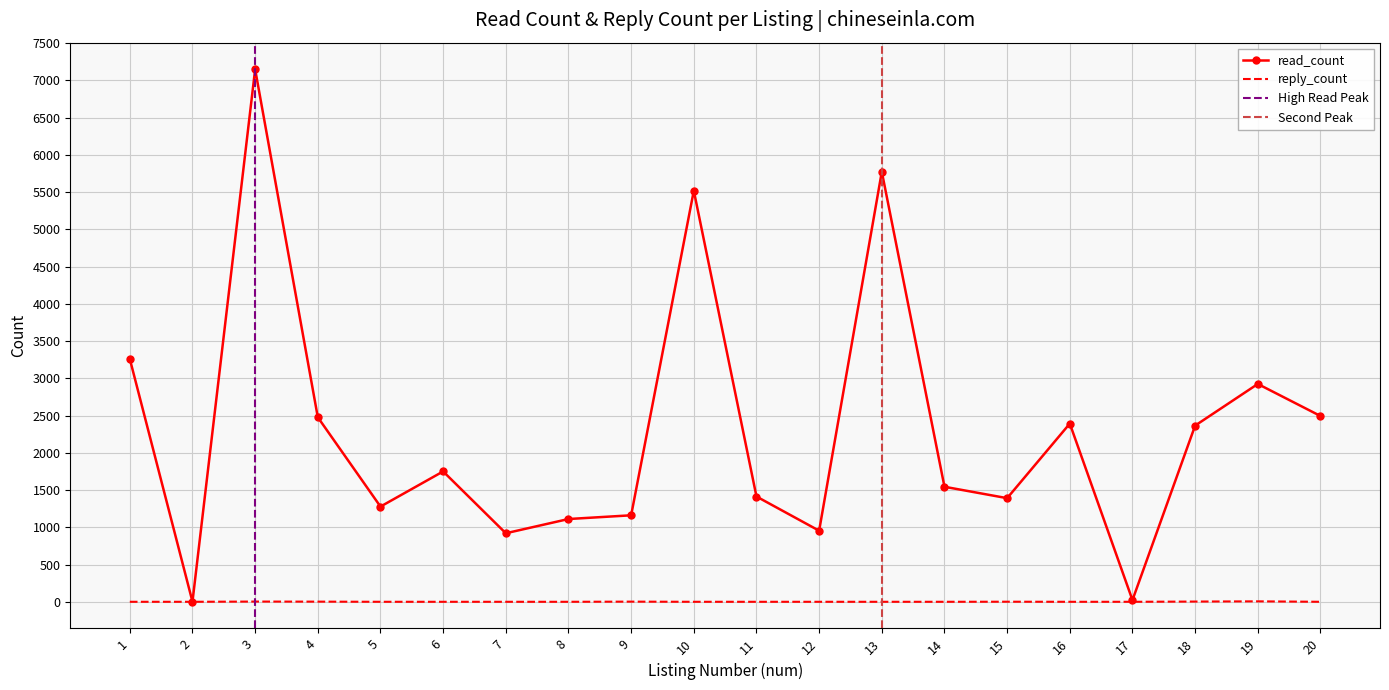

True or false: reply_count has a value of -2 at 12.

False